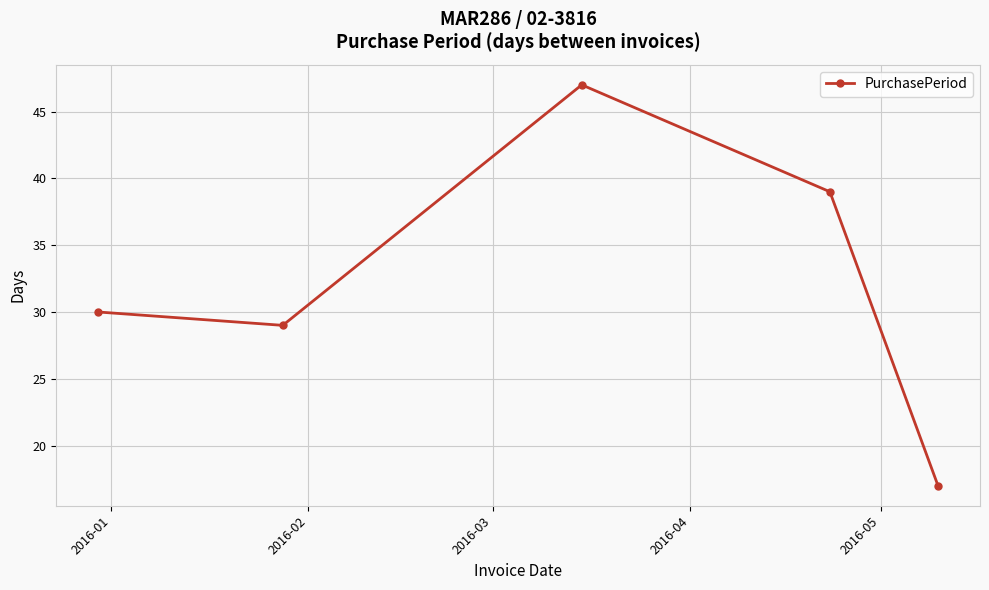

What is the average value?

32